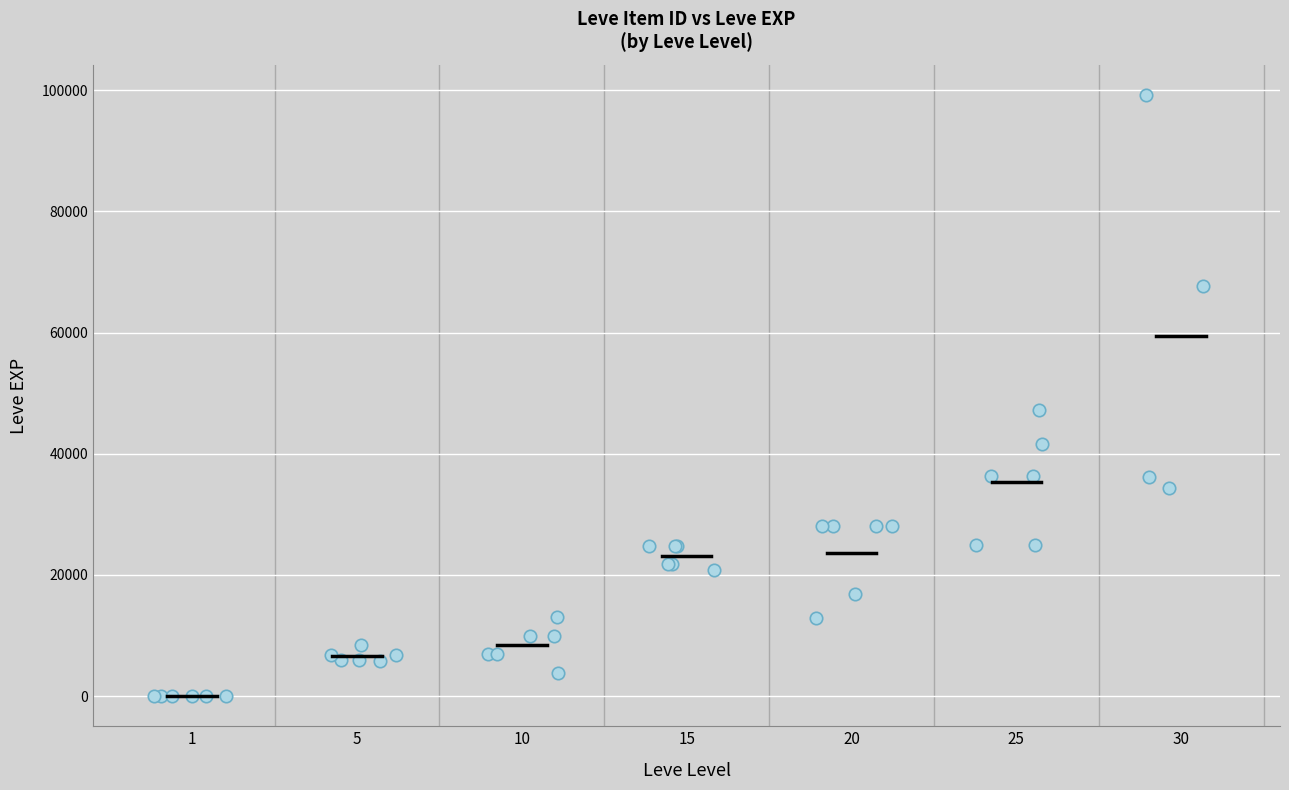

What Y value in the scatter plot is closest to 49610?

47200